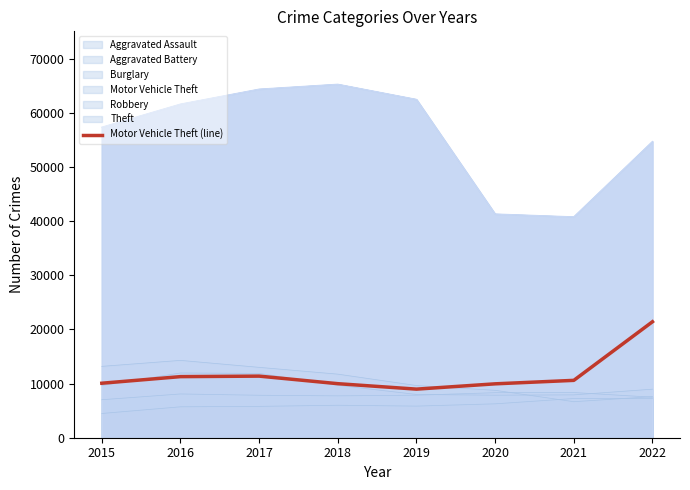

Where does the data first go above 10598?

2016